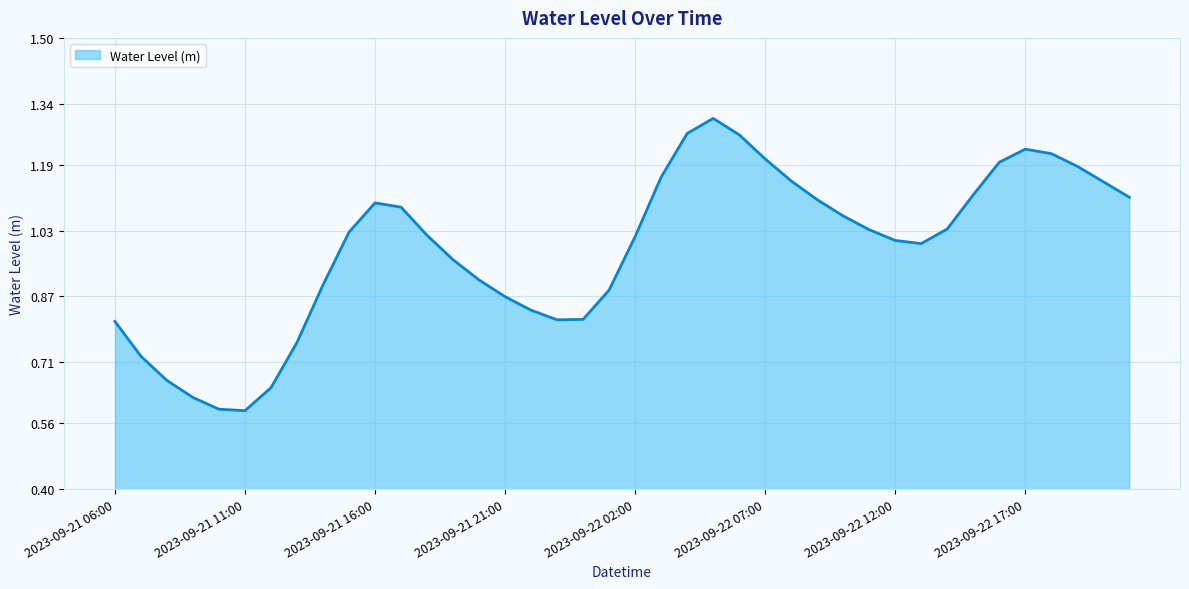

Where is the first local maximum?

2023-09-21 16:00